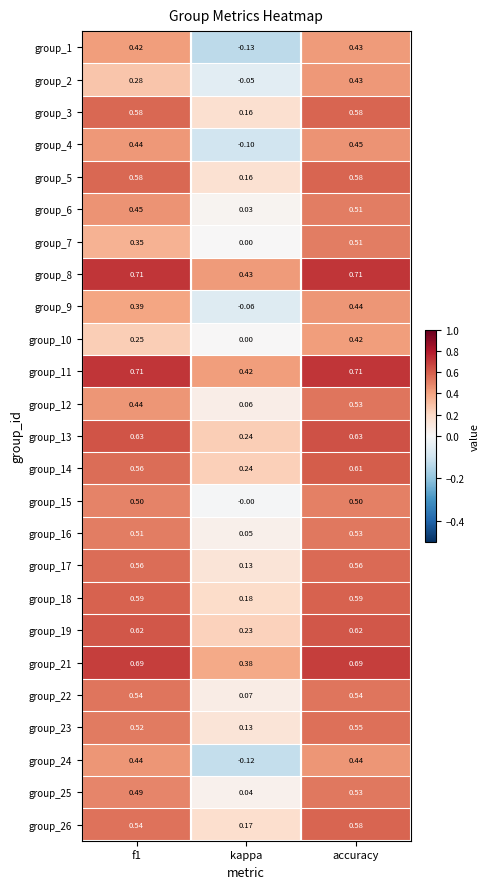

At which category is the sum across all series the highest?

accuracy